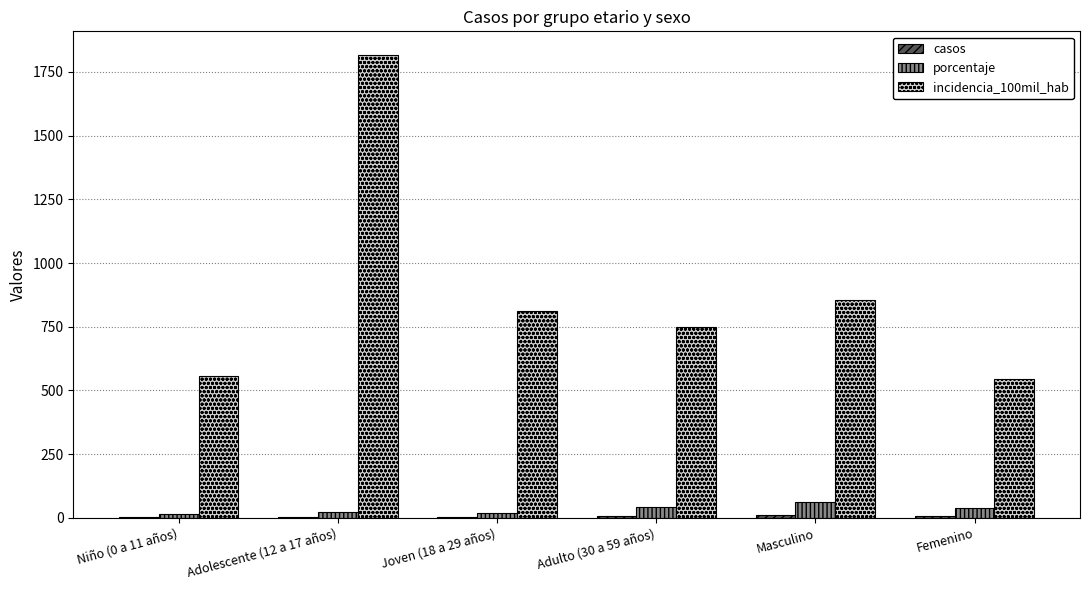

Which series has the largest total across all categories?

incidencia_100mil_hab